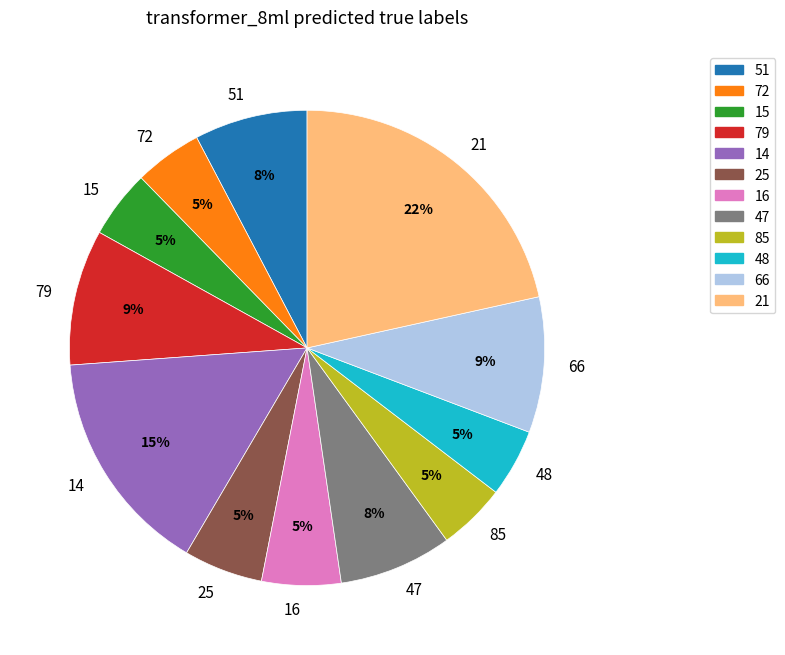

Is there any slice that represents more than half of the pie?

No